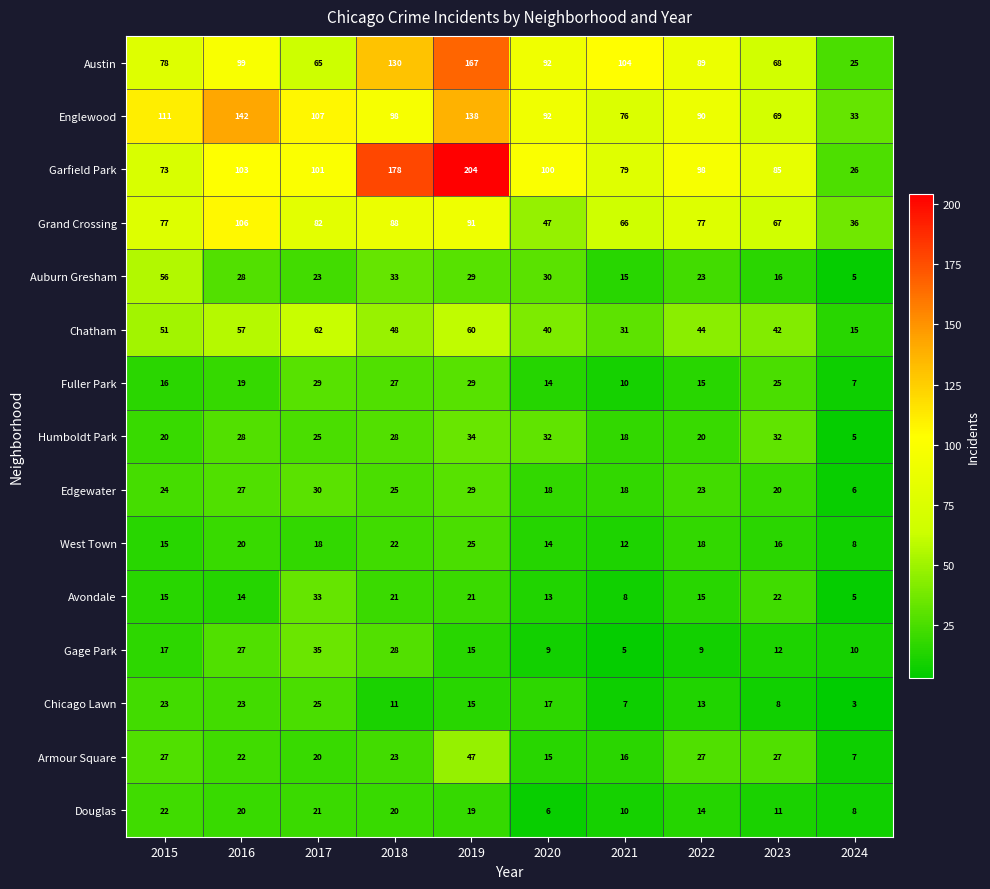

What is the sum of the Avondale values at 2017 and 2022?

48